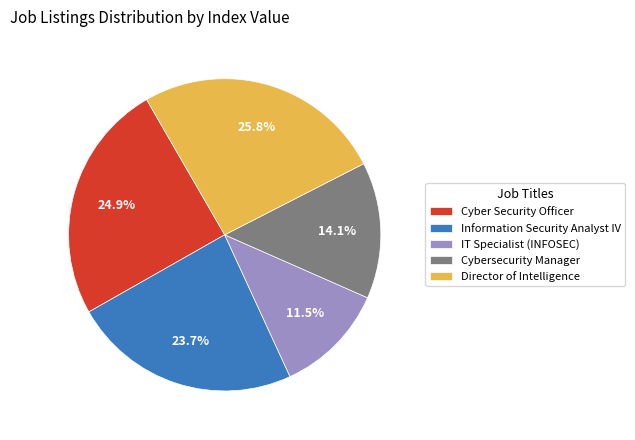

To the nearest percent, what percentage of the pie is Information Security Analyst IV?

24%